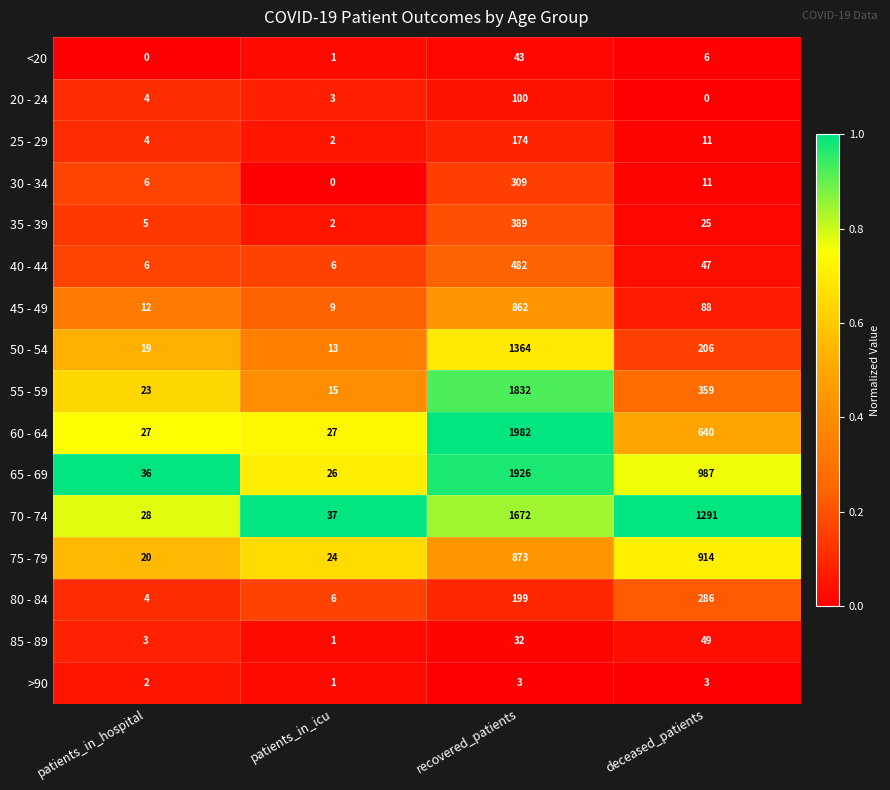

Between recovered_patients and deceased_patients, which series saw the biggest shift?

55 - 59